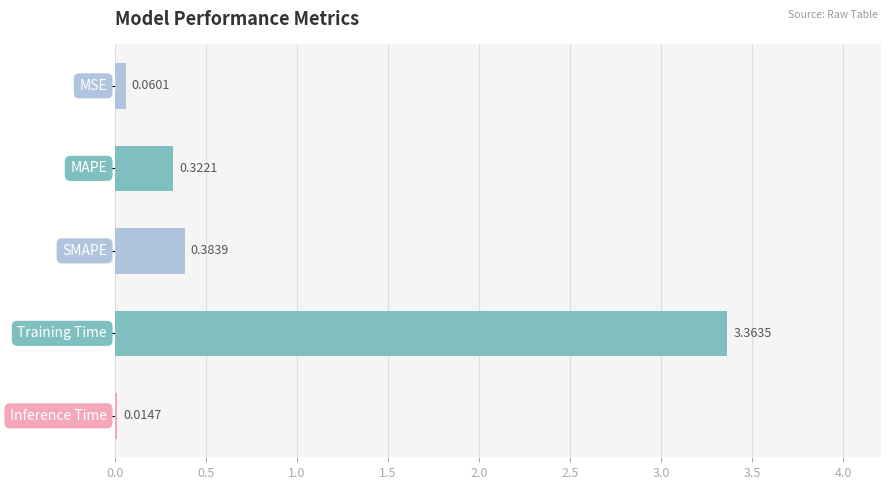

What is the difference between the maximum and minimum values?

3.3